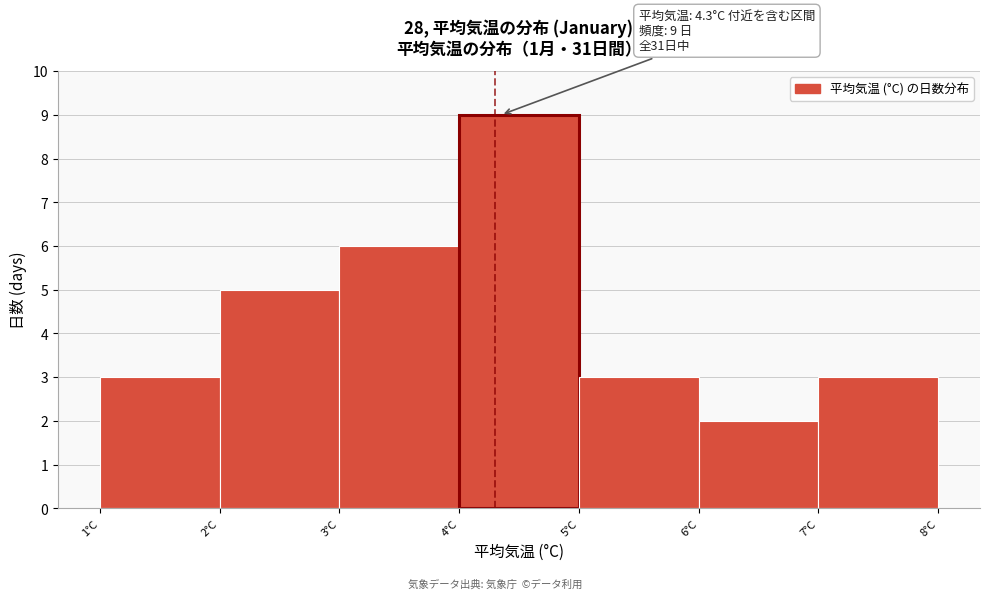

Over which range of the x-axis is the bar tallest?

4 to 5